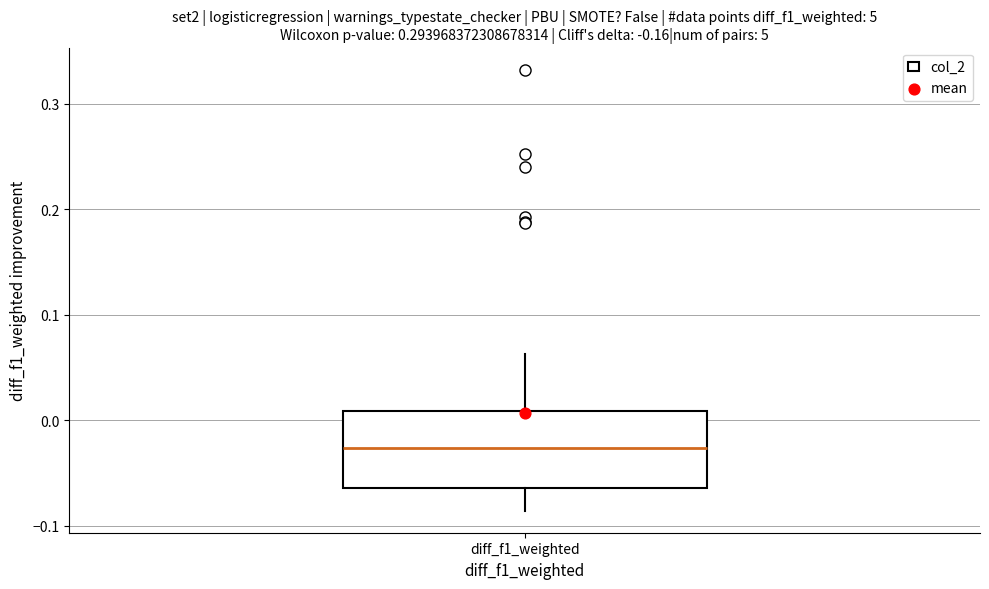

Transcribe this box plot: give where the median line is, the range the box spans, and where the two whiskers end, as read against the y-axis. The values are not printed on the chart, so give them approximately, as read against the axis.

median -0.03, box -0.06 to 0.01, whiskers -0.09 to 0.06